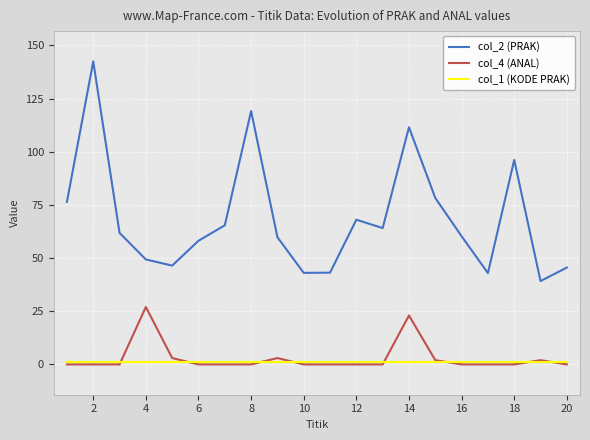

Which series has the widest spread of values?

col_2 (PRAK)